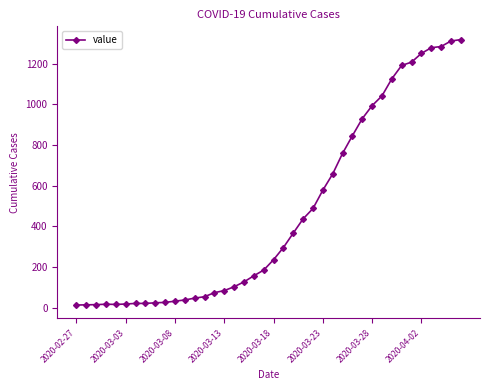

Is this an area chart (filled region under the line)?

No